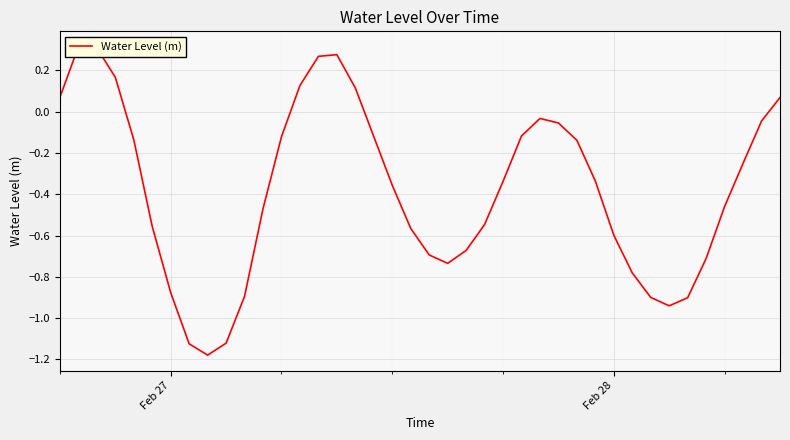

What is the average value?

-0.4